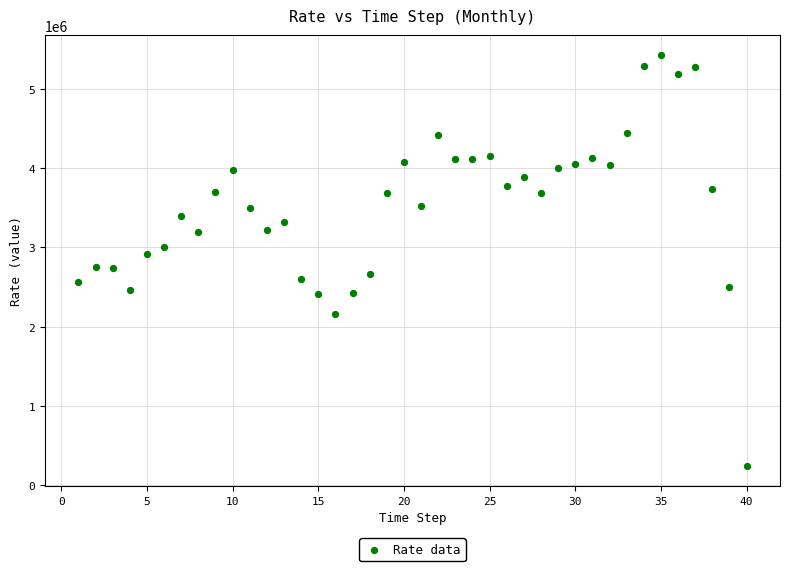

What is the range of X values (max minus min)?

39.0